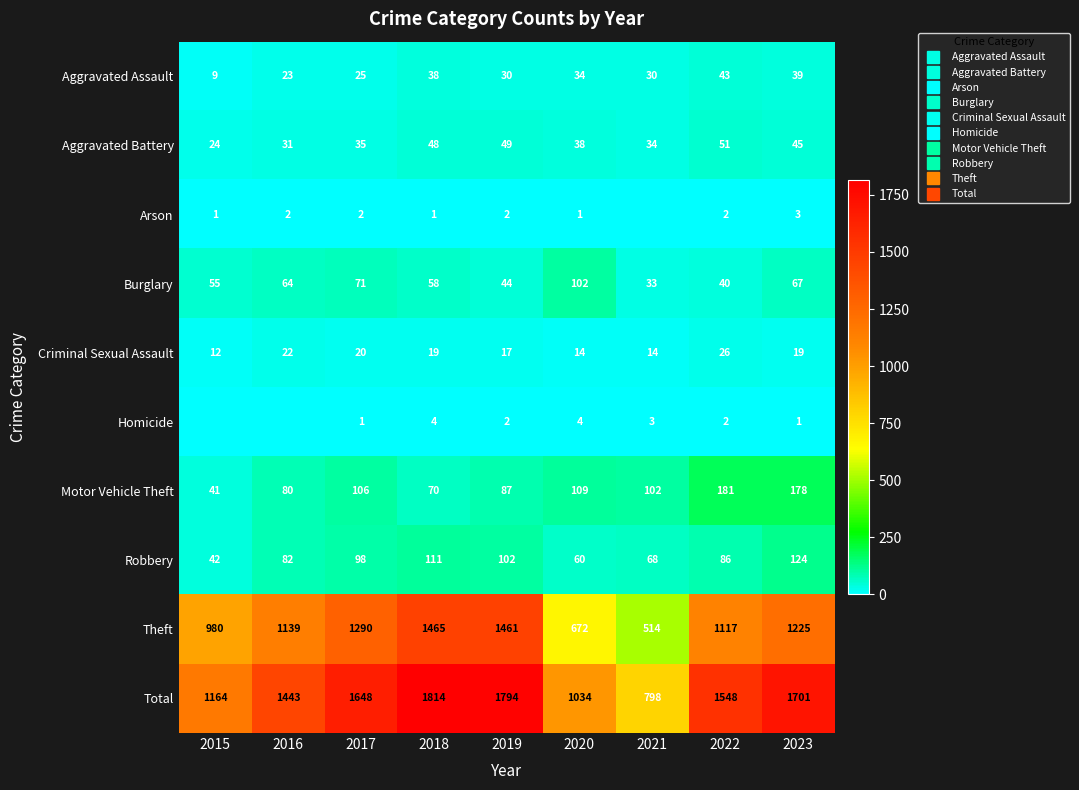

The value of Aggravated Battery at 2023 is 77. True or false?

False